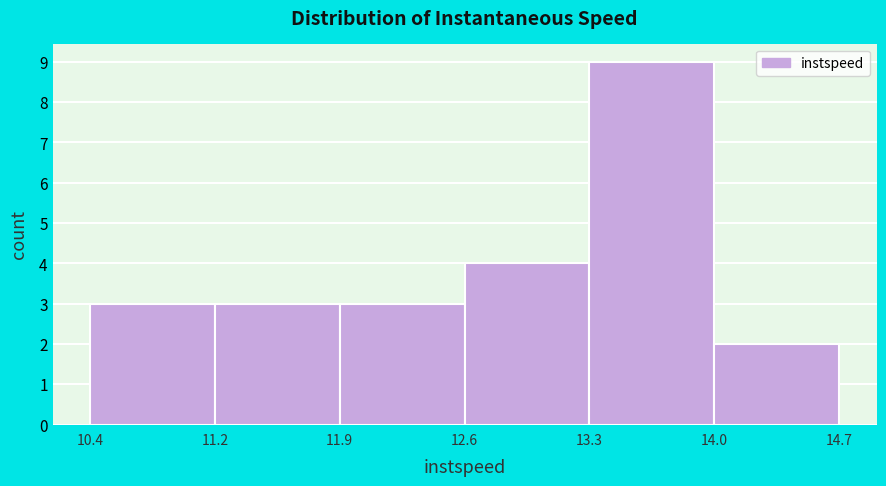

Over which range of the x-axis is the bar tallest?

13.3 to 14.0